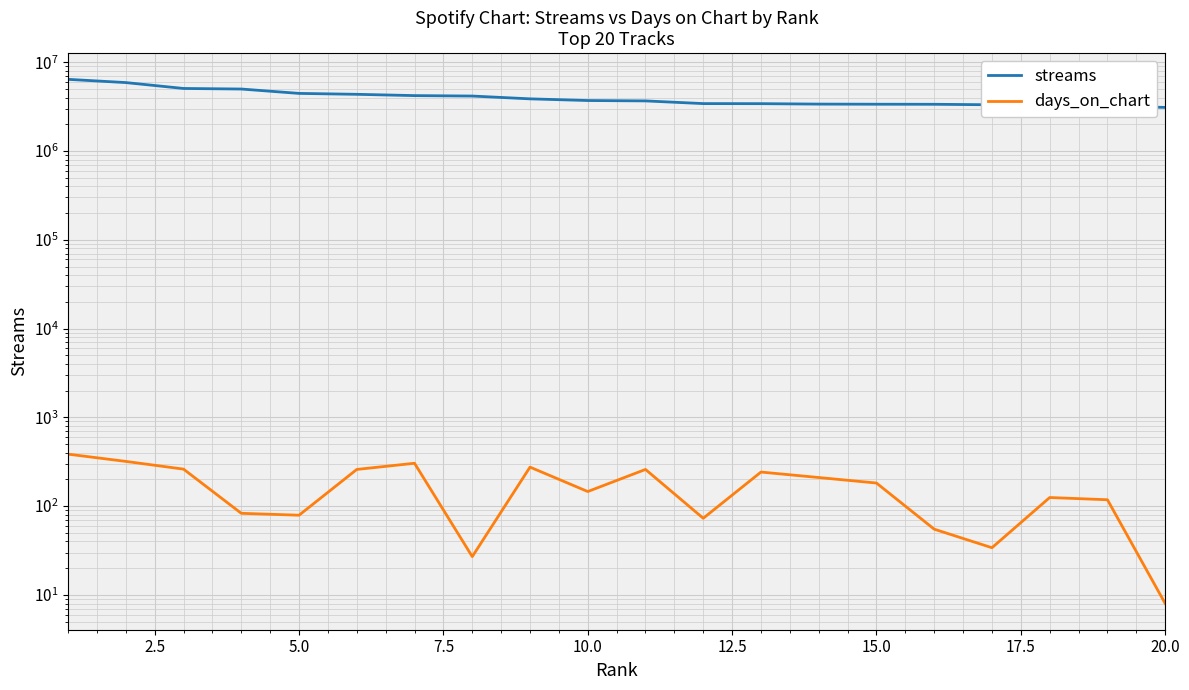

List the series in order of their overall mean, highest first.

streams, days_on_chart